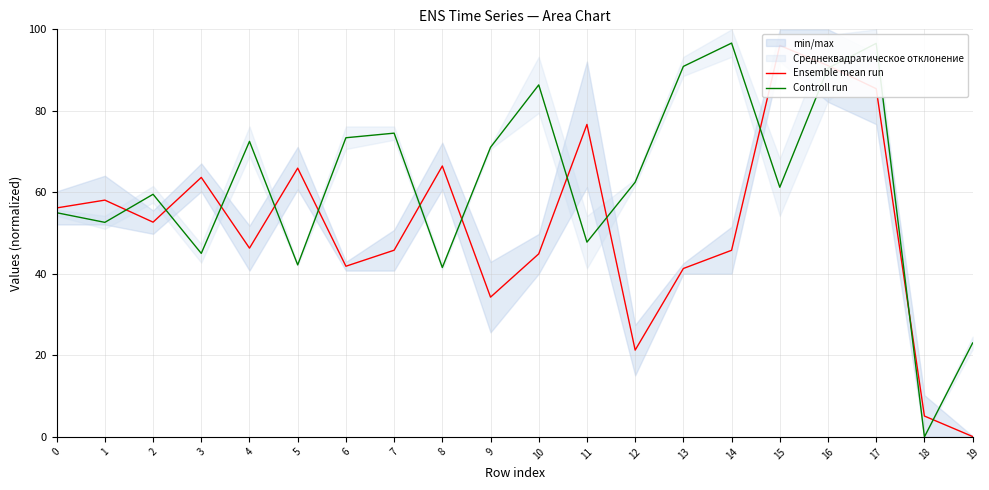

How many interior local peaks does the Ensemble mean run series have?

6